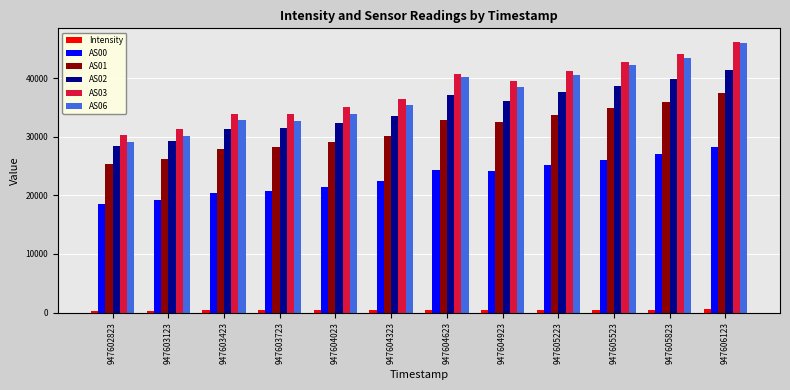

Which series has the largest range (max minus min)?

AS06